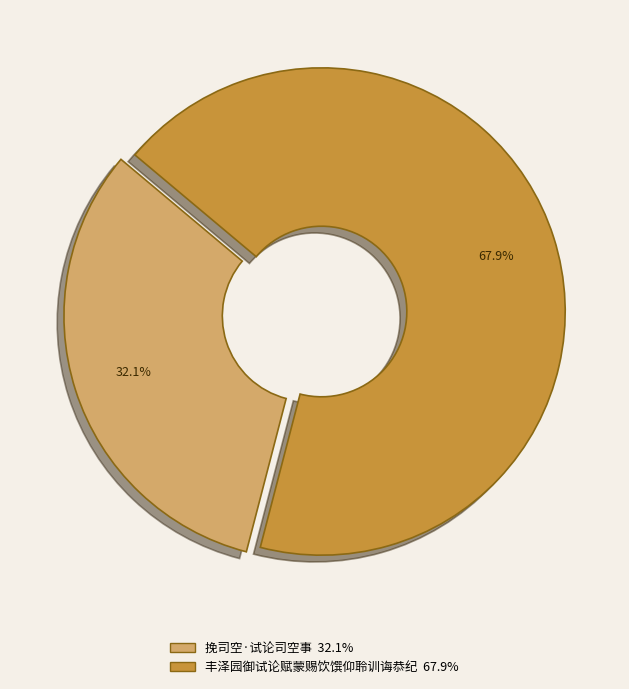

Which has a higher value, 丰泽园御试论赋蒙赐饮馔仰聆训诲恭纪 or 挽司空·试论司空事?

丰泽园御试论赋蒙赐饮馔仰聆训诲恭纪